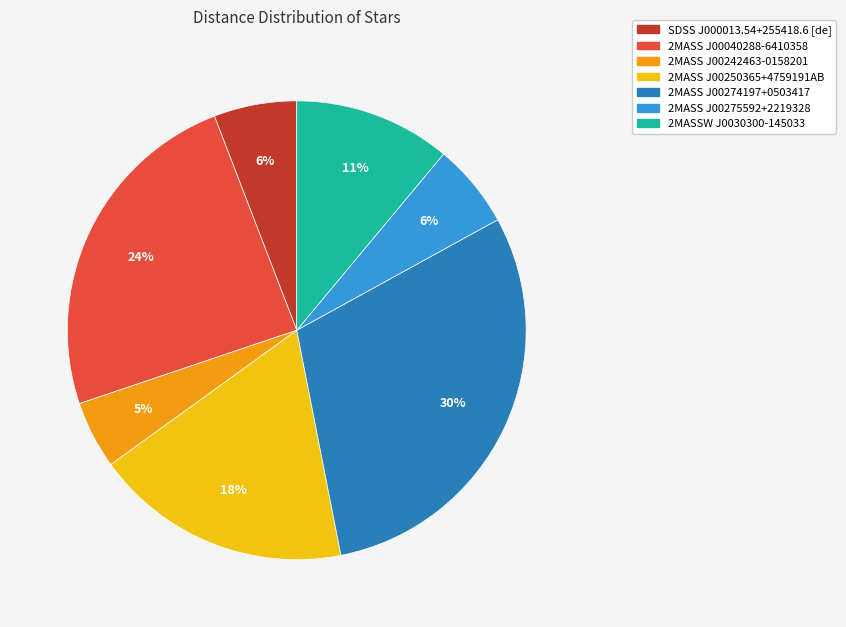

Approximately how many times larger is the value at 2MASS J00274197+0503417 compared to 2MASSW J0030300-145033?

2.7